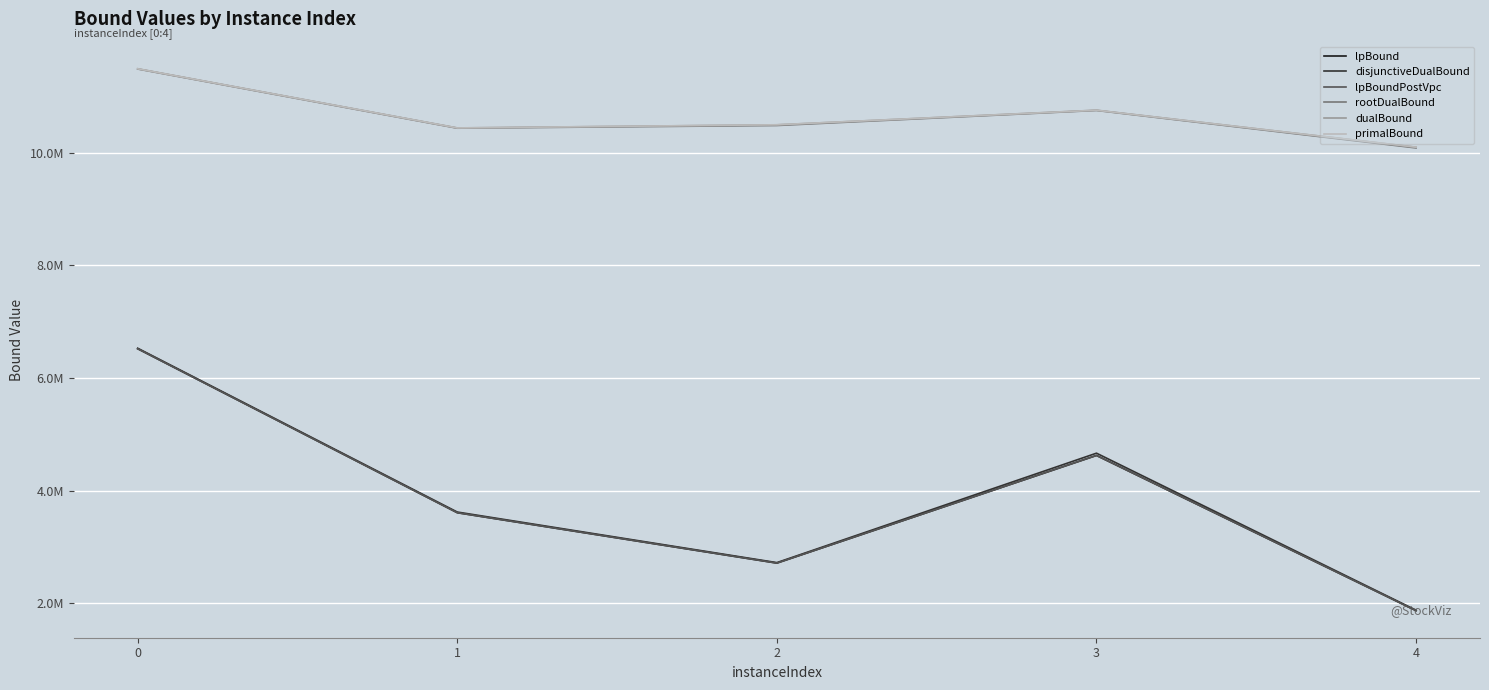

Reading left to right, list all the values displayed in this chart.

lpBound: 6519541.9	3607988.7	2713250.7	4624799.8	1869594.1
disjunctiveDualBound: 6528425.8	3619988.7	2722086.4	4665138.1	1876792.7
lpBoundPostVpc: 6519541.9	3607988.7	2713713.3	4624799.8	1869611.3
rootDualBound: 11486166.7	10435306.5	10483071.1	10750411.4	10084671.2
dualBound: 11490572.6	10439788.3	10495478.9	10754886.7	10097721.1
primalBound: 11490666.7	10440298.3	10496066.3	10754896.7	10098480.2